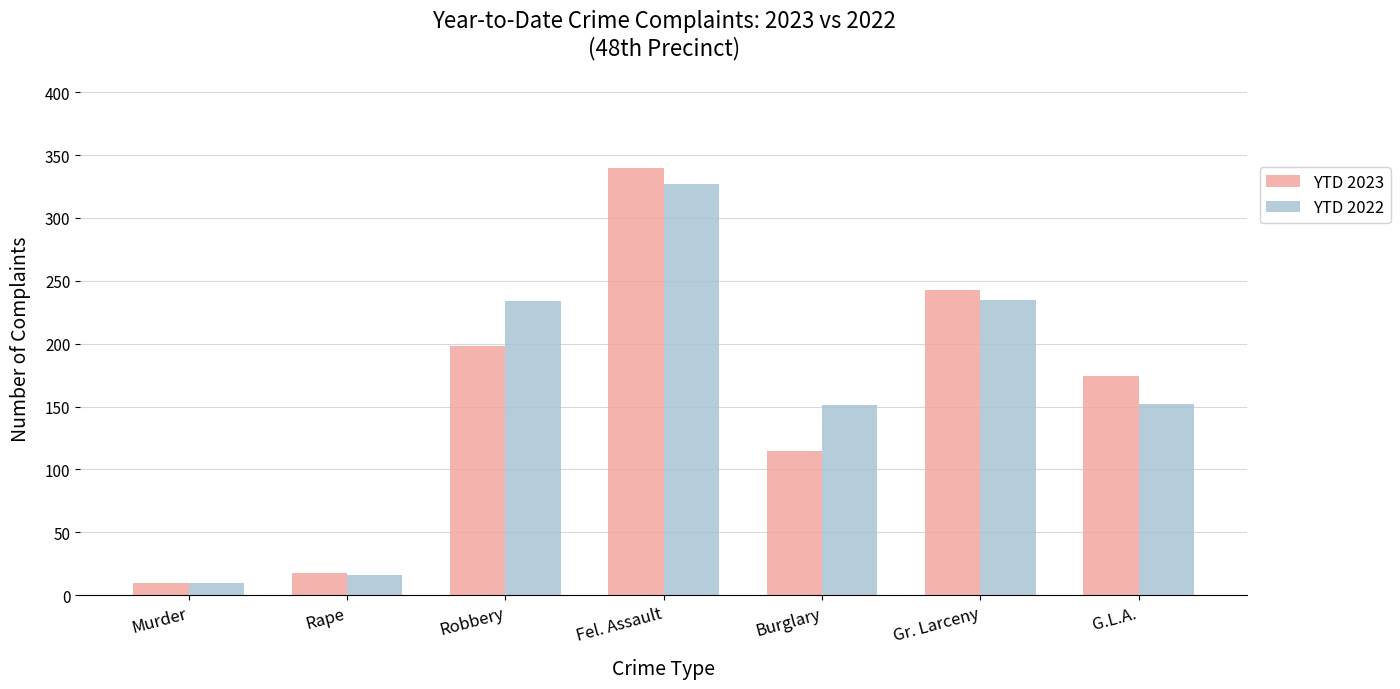

What is the difference between the second highest and minimum values in the YTD 2023 series?

233